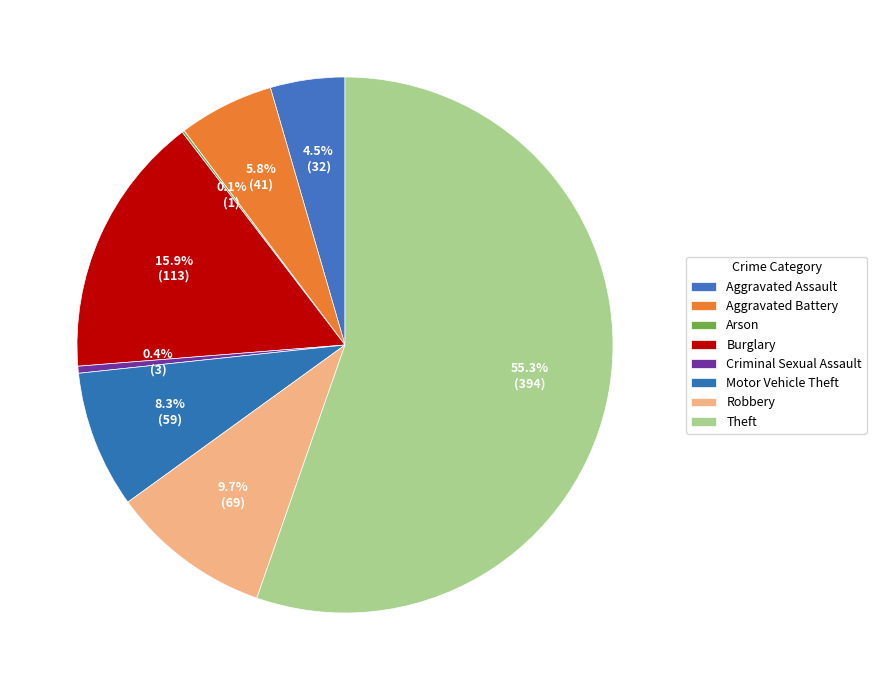

To the nearest percent, what is the difference between the largest and smallest slice percentages?

55%